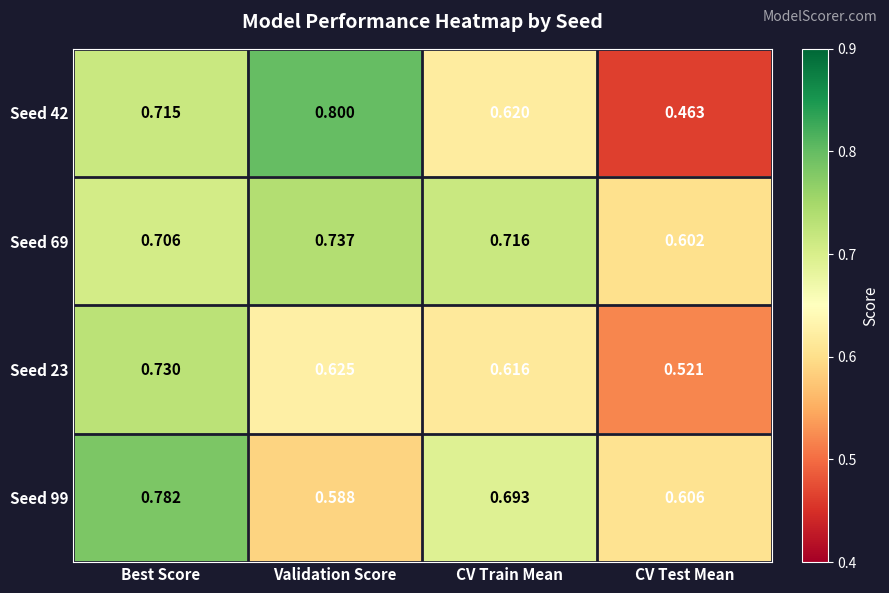

Which series has the largest total across all categories?

Seed 69